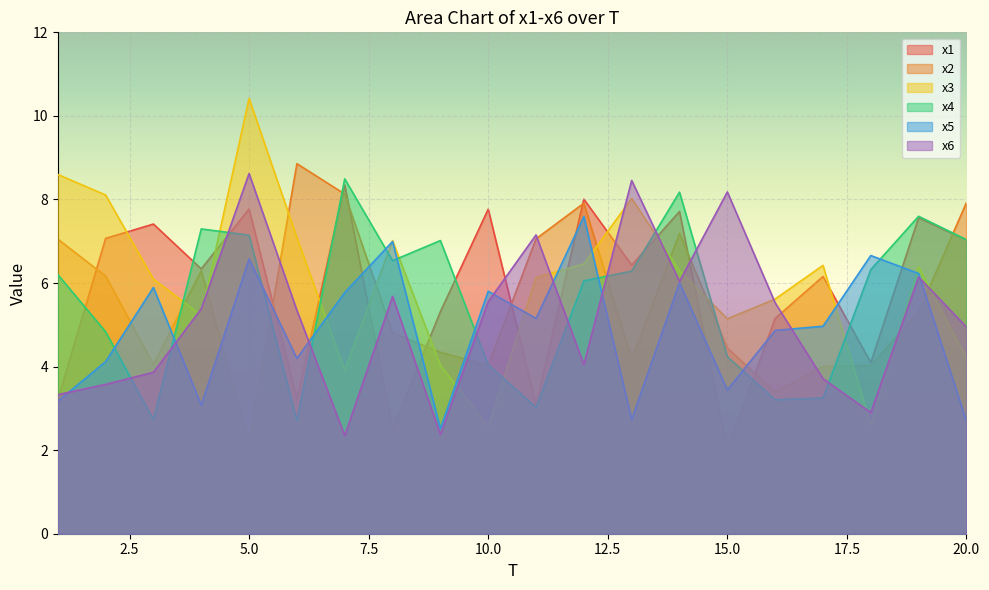

Which series changed the most between 9 and 19?

x6